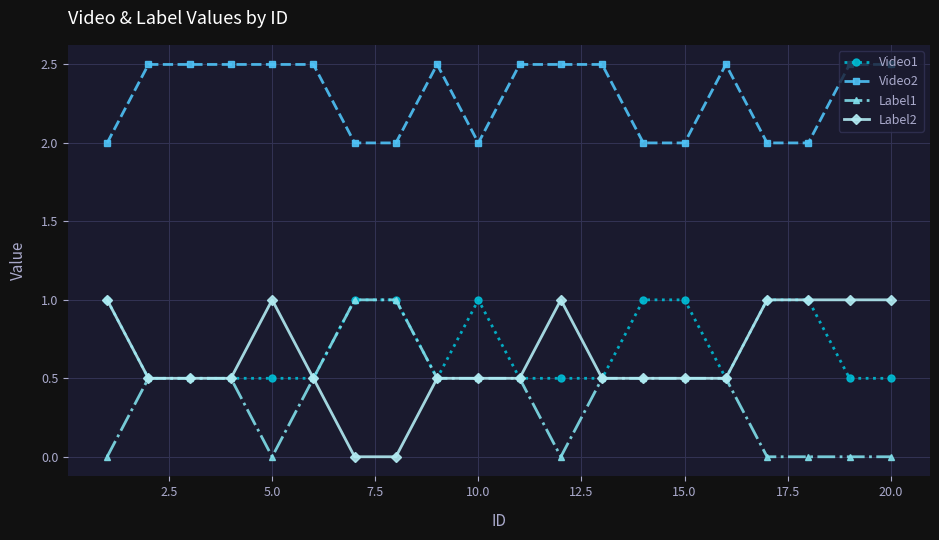

True or false: Video2 has more than 0 interior local peaks.

True